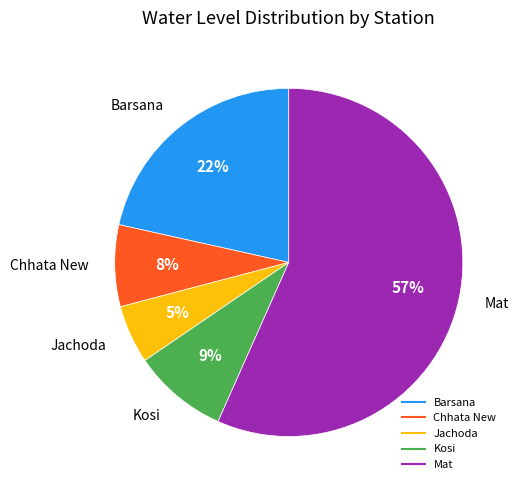

Is it true that Jachoda is 1% of the pie?

False